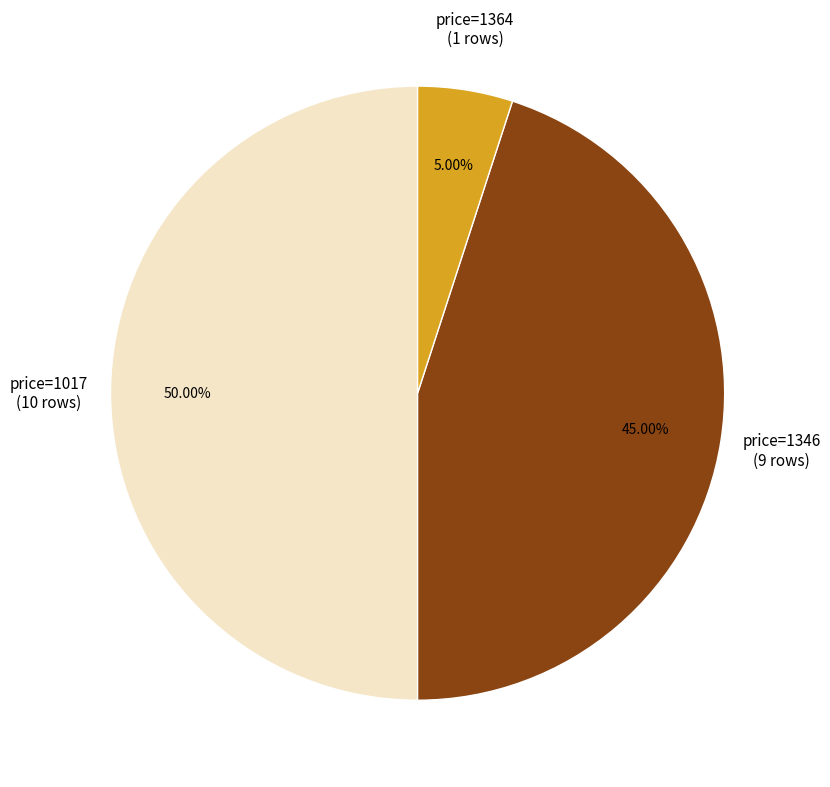

What is the largest slice in the pie chart?

price=1017